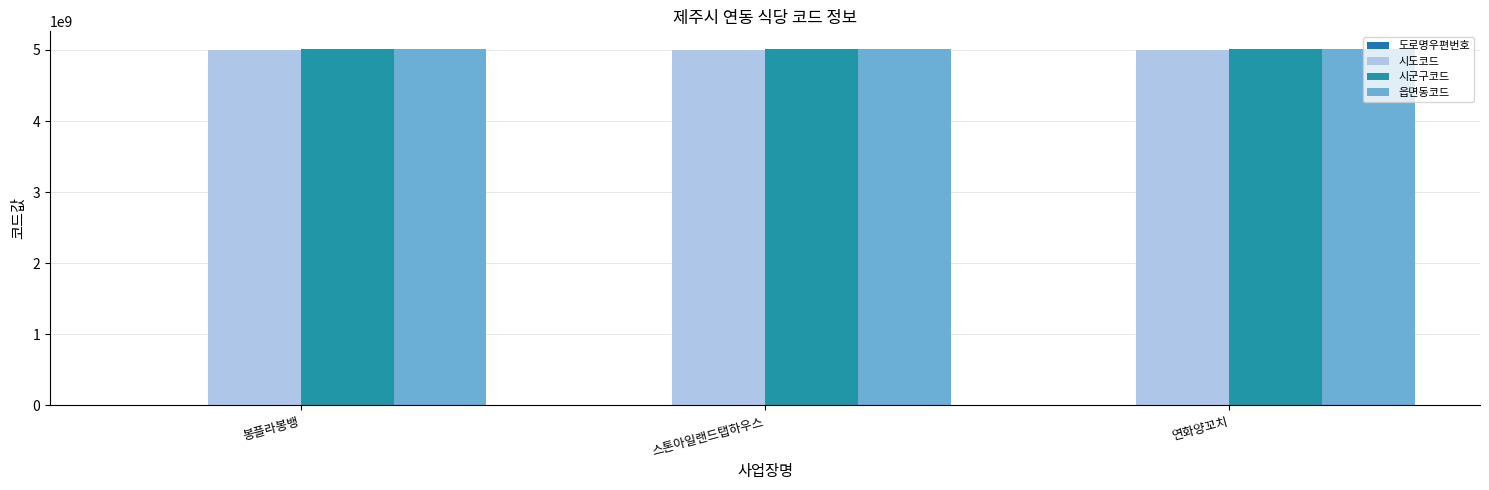

List the labels in order of 읍면동코드 value, largest first.

봉플라봉뱅, 스톤아일랜드탭하우스, 연화양꼬치